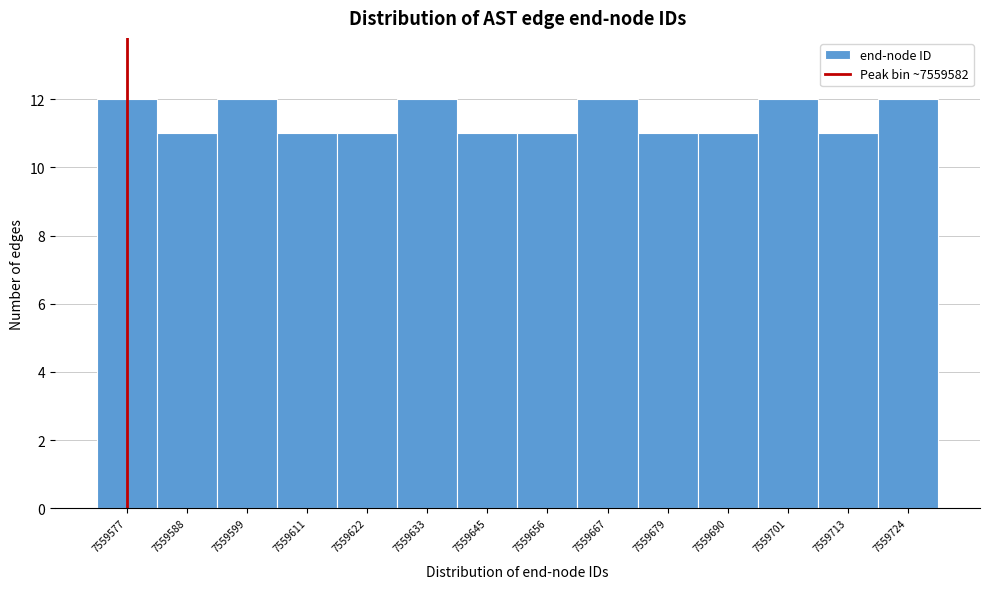

Reading left to right, transcribe all the data shown in this chart.

12	11	12	11	11	12	11	11	12	11	11	12	11	12